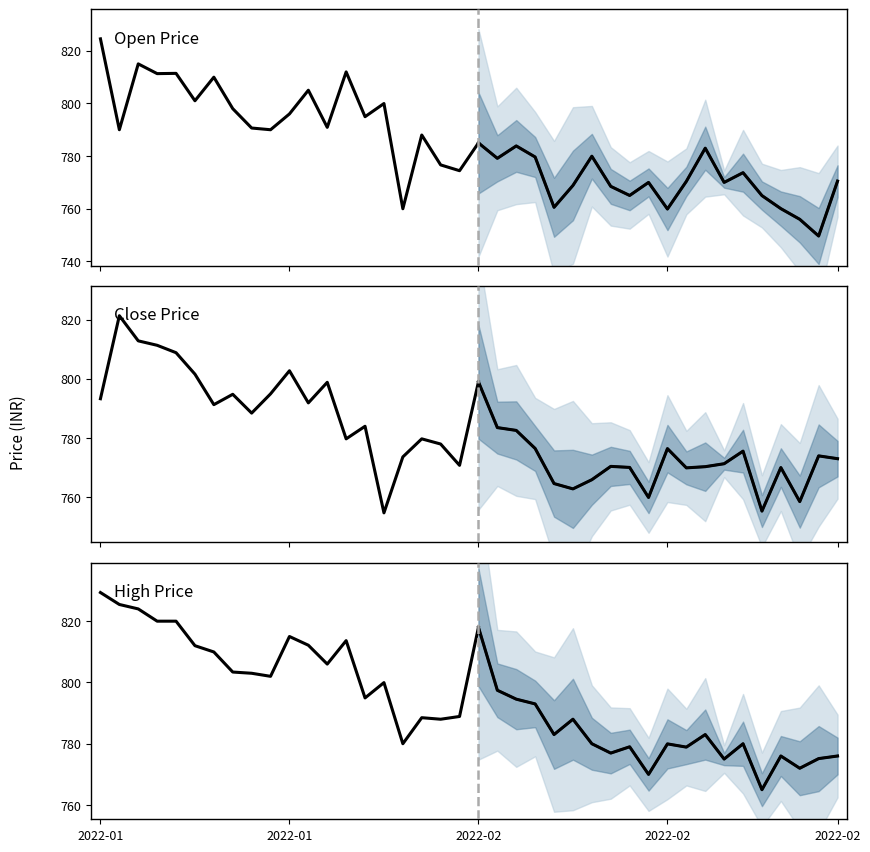

Where is the first local minimum for high?

9